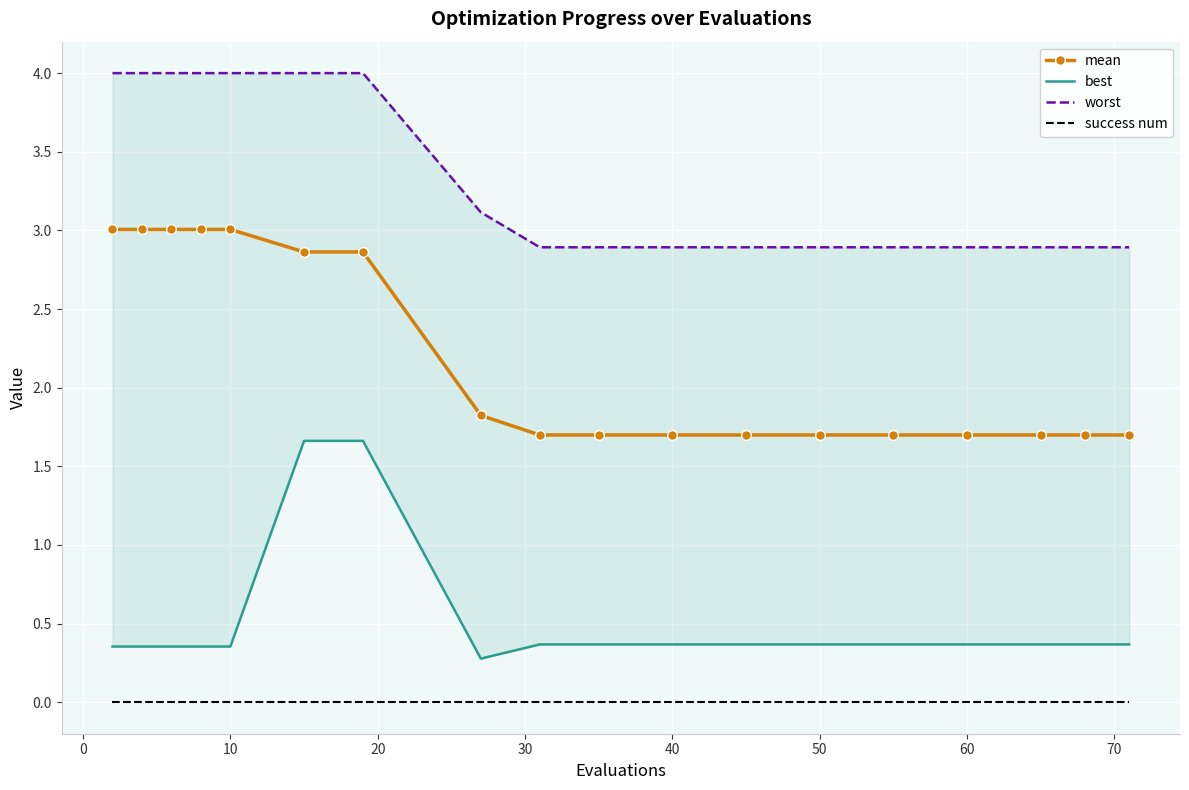

What is the difference between the maximum and second lowest values in the worst series?

1.1